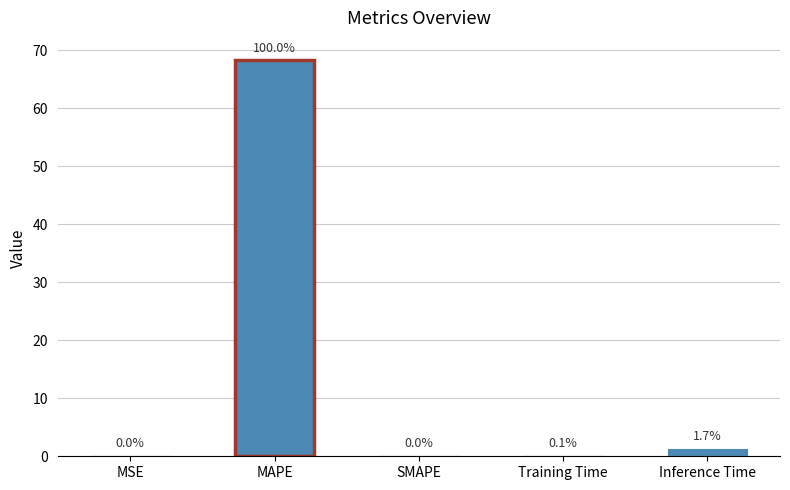

What is the sum of the values at Inference Time and MAPE?

69.4